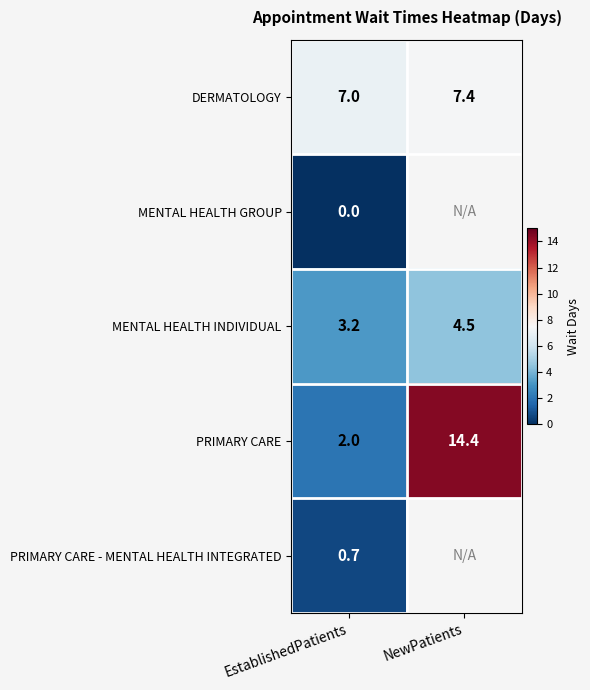

Where does the MENTAL HEALTH INDIVIDUAL series first go above 4?

NewPatients